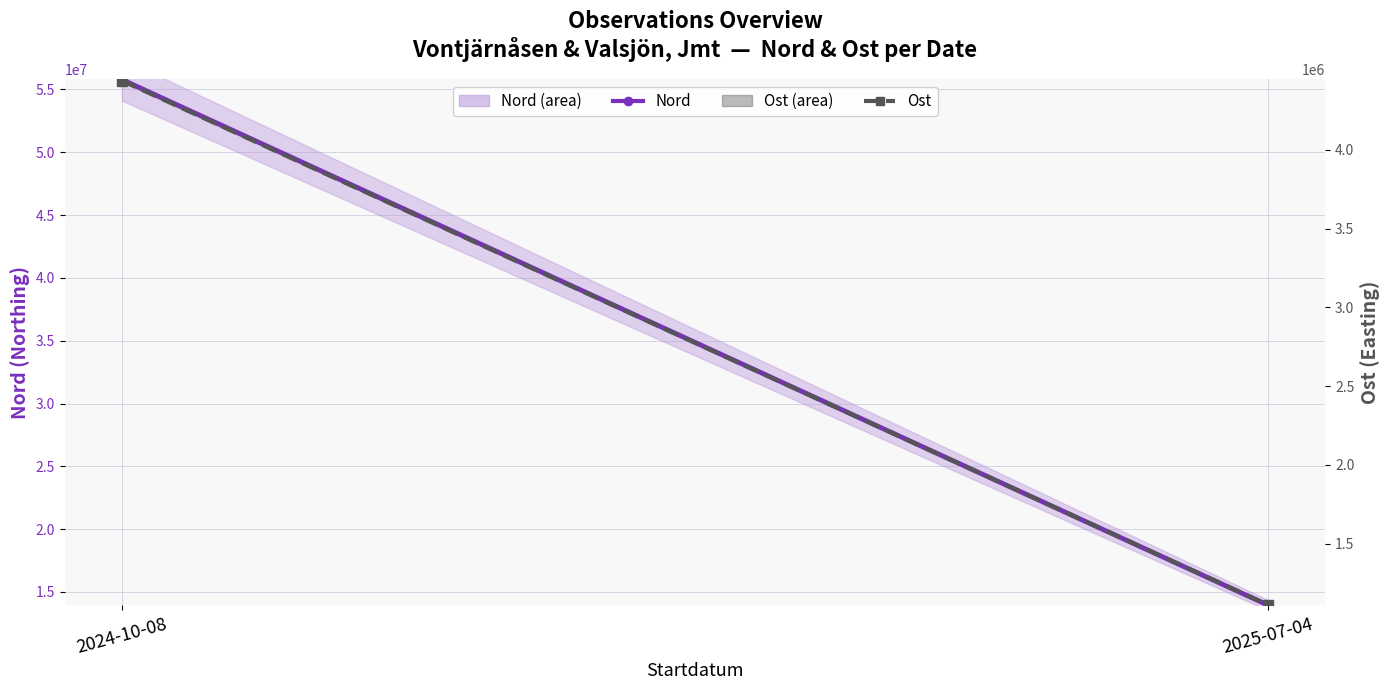

Between 2024-10-08 and 2025-07-04, which series saw the biggest shift?

Nord